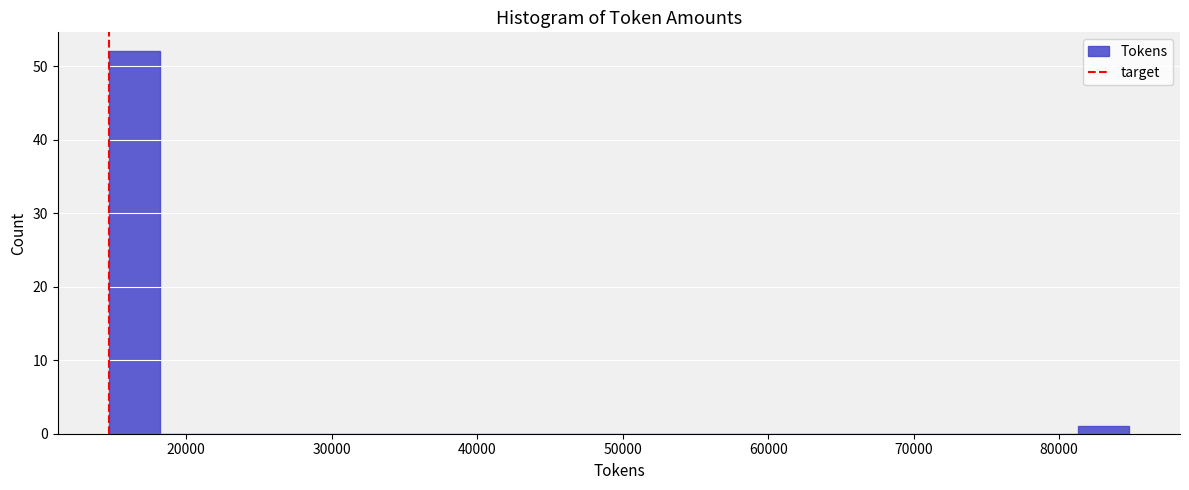

Around what value on the x-axis is the tallest bar? Give the approximate position of its centre, as read against the axis.

16000